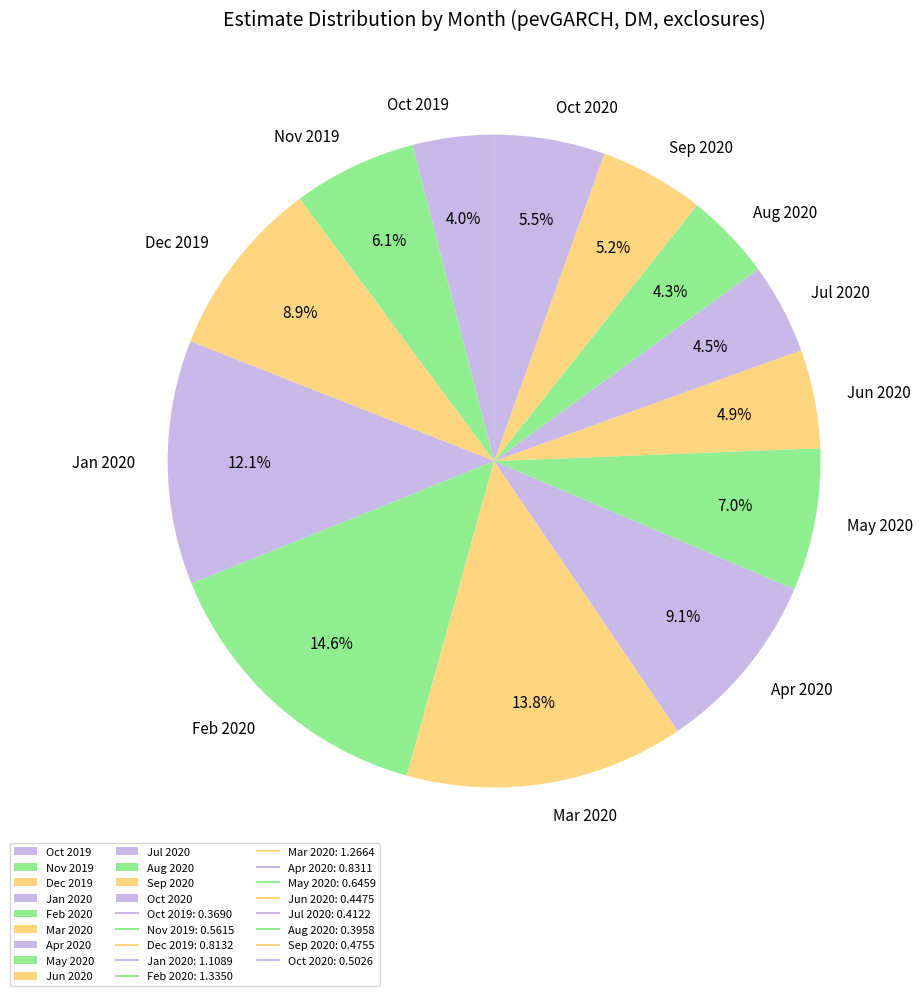

Which category has the biggest portion of the pie?

Feb 2020